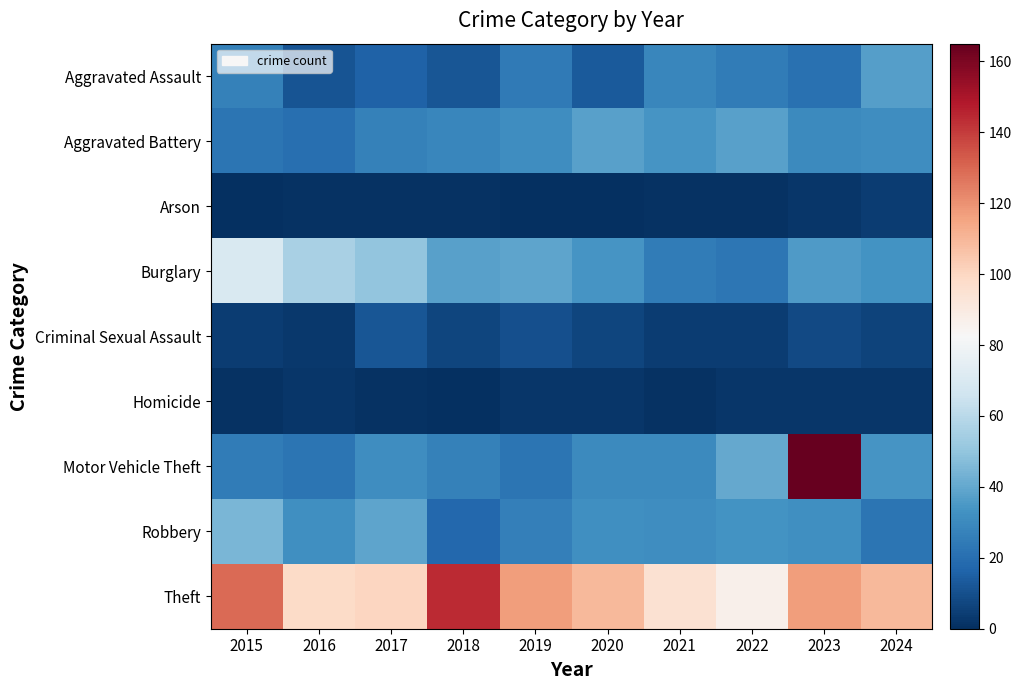

Rank the series by their maximum value, from lowest to highest.

Homicide, Arson, Criminal Sexual Assault, Aggravated Assault, Aggravated Battery, Robbery, Burglary, Theft, Motor Vehicle Theft